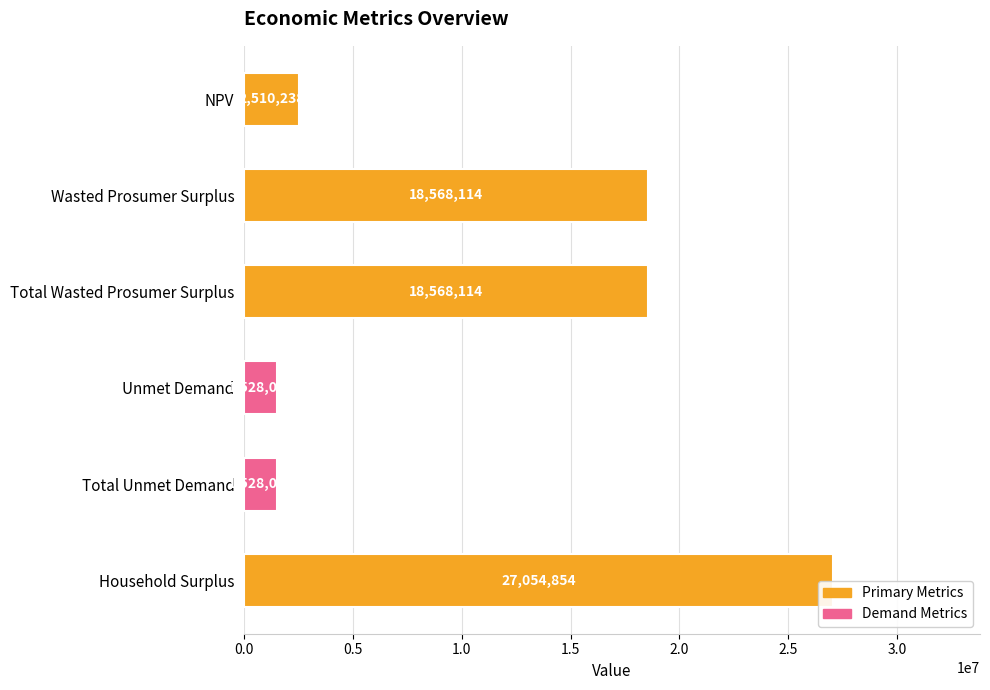

How many distinct data groups are displayed?

1